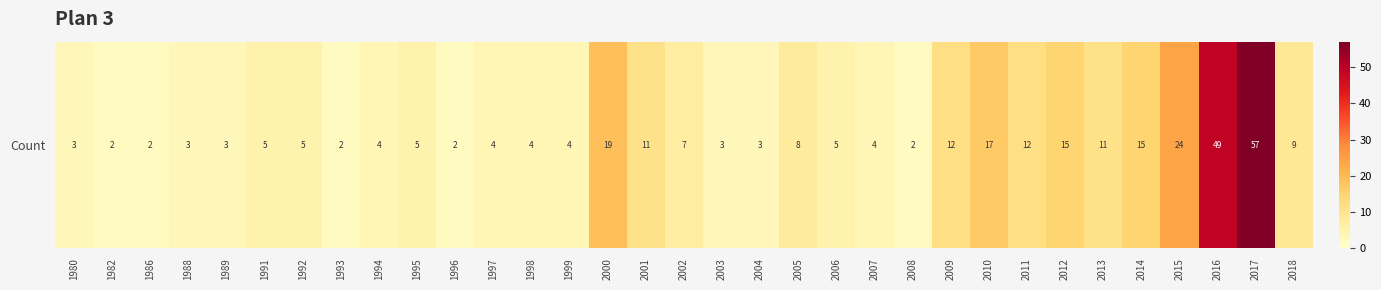

Is it true that the value at 1992 is 8?

False